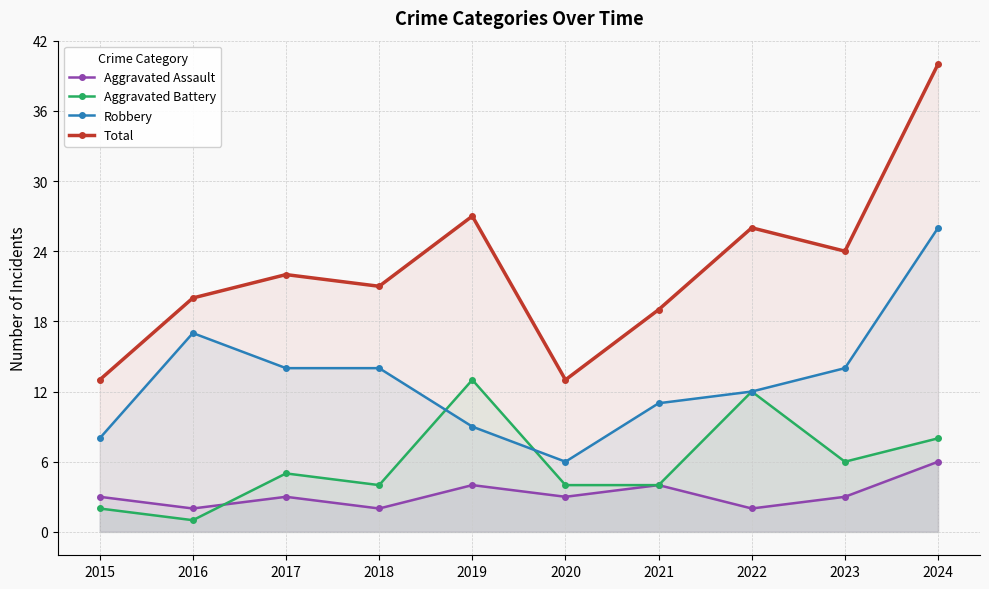

What is the sum of the Robbery values at 2023 and 2022?

26